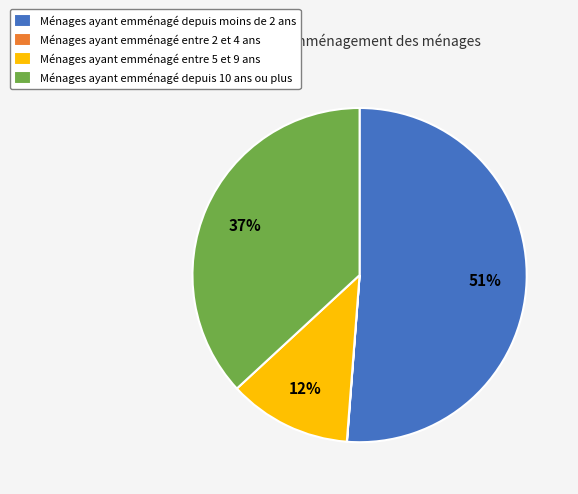

To the nearest percent, what portion does Ménages ayant emménagé depuis moins de 2 ans represent?

51%